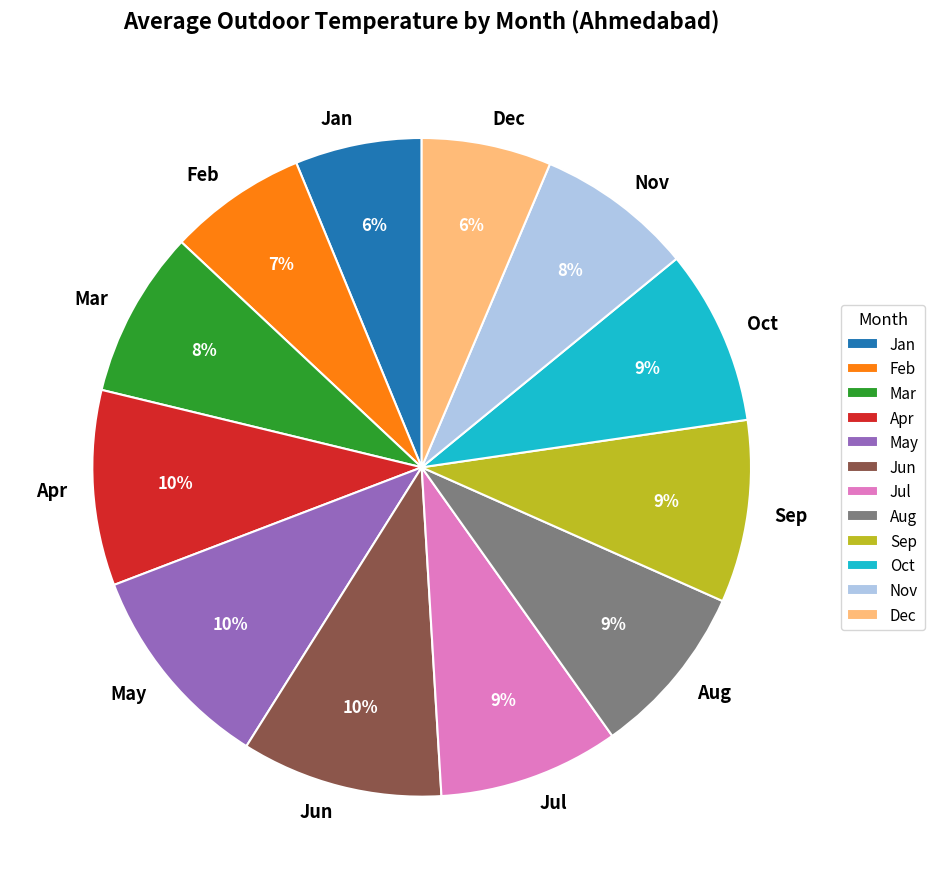

Do Oct and Feb together represent more than half of the pie?

No